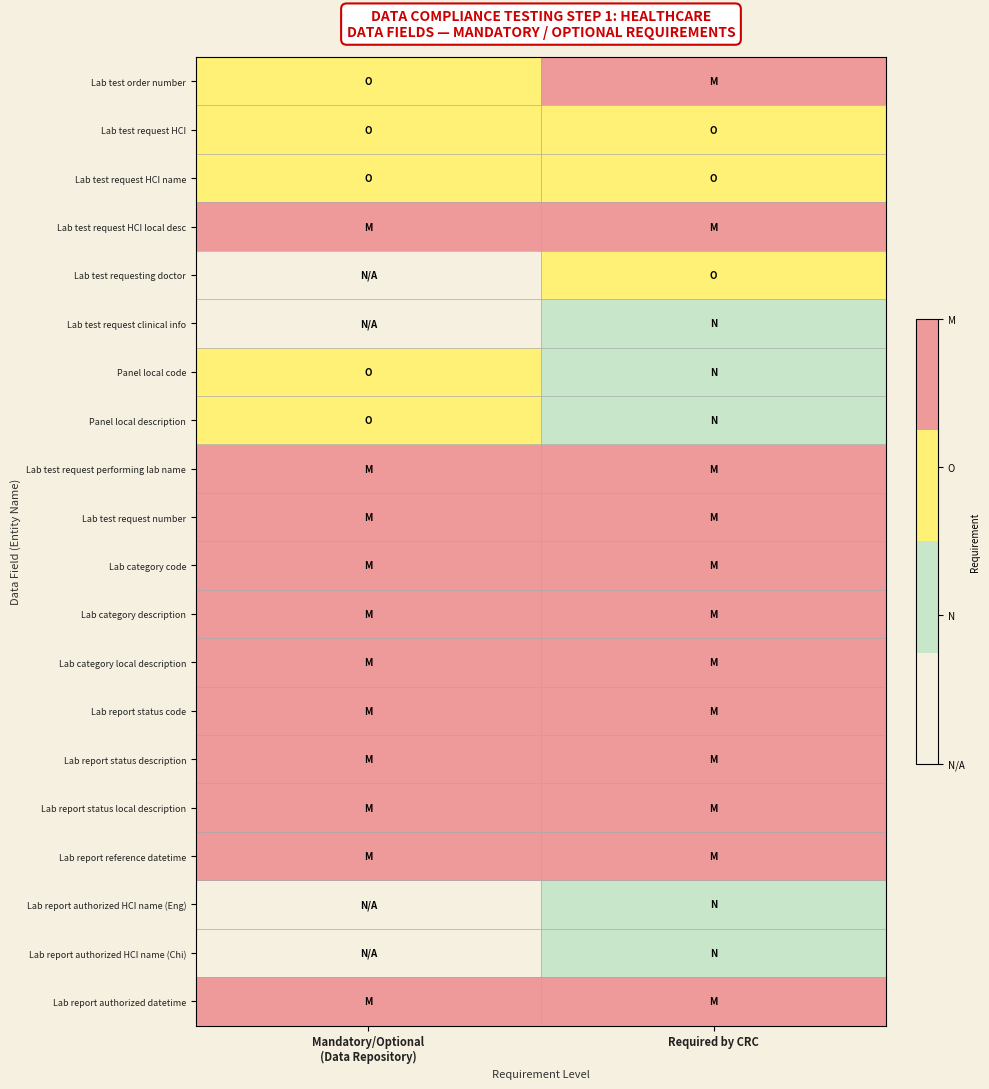

Reading left to right, transcribe all the data shown in this chart.

Lab test order number: Mandatory/Optional
(Data Repository)=2	Required by CRC=3
Lab test request HCI: Mandatory/Optional
(Data Repository)=2	Required by CRC=2
Lab test request HCI name: Mandatory/Optional
(Data Repository)=2	Required by CRC=2
Lab test request HCI local desc: Mandatory/Optional
(Data Repository)=3	Required by CRC=3
Lab test requesting doctor: Mandatory/Optional
(Data Repository)=0	Required by CRC=2
Lab test request clinical info: Mandatory/Optional
(Data Repository)=0	Required by CRC=1
Panel local code: Mandatory/Optional
(Data Repository)=2	Required by CRC=1
Panel local description: Mandatory/Optional
(Data Repository)=2	Required by CRC=1
Lab test request performing lab name: Mandatory/Optional
(Data Repository)=3	Required by CRC=3
Lab test request number: Mandatory/Optional
(Data Repository)=3	Required by CRC=3
Lab category code: Mandatory/Optional
(Data Repository)=3	Required by CRC=3
Lab category description: Mandatory/Optional
(Data Repository)=3	Required by CRC=3
Lab category local description: Mandatory/Optional
(Data Repository)=3	Required by CRC=3
Lab report status code: Mandatory/Optional
(Data Repository)=3	Required by CRC=3
Lab report status description: Mandatory/Optional
(Data Repository)=3	Required by CRC=3
Lab report status local description: Mandatory/Optional
(Data Repository)=3	Required by CRC=3
Lab report reference datetime: Mandatory/Optional
(Data Repository)=3	Required by CRC=3
Lab report authorized HCI name (Eng): Mandatory/Optional
(Data Repository)=0	Required by CRC=1
Lab report authorized HCI name (Chi): Mandatory/Optional
(Data Repository)=0	Required by CRC=1
Lab report authorized datetime: Mandatory/Optional
(Data Repository)=3	Required by CRC=3